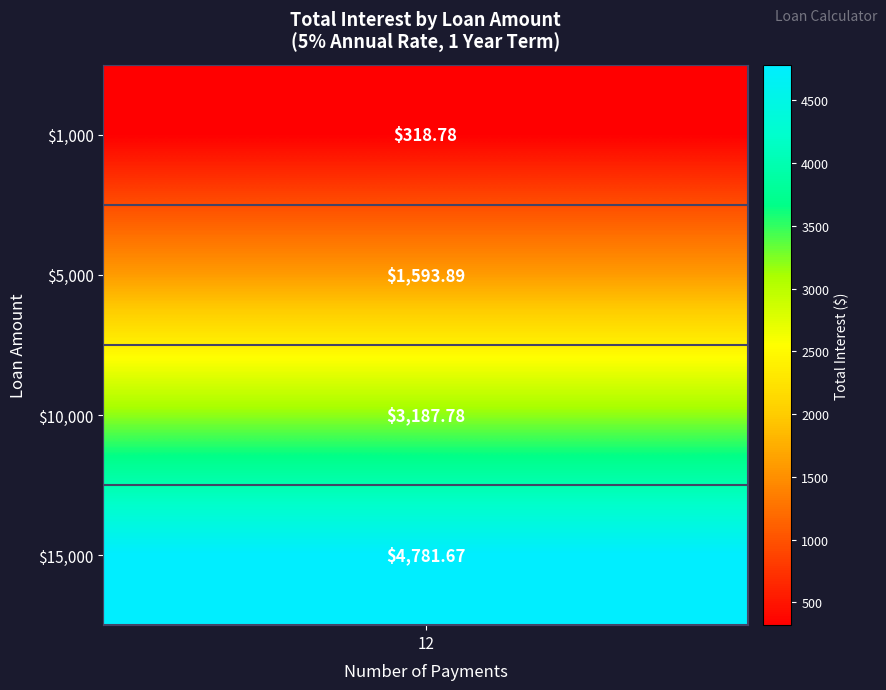

What is the highest value of the 5000 series?

1593.9